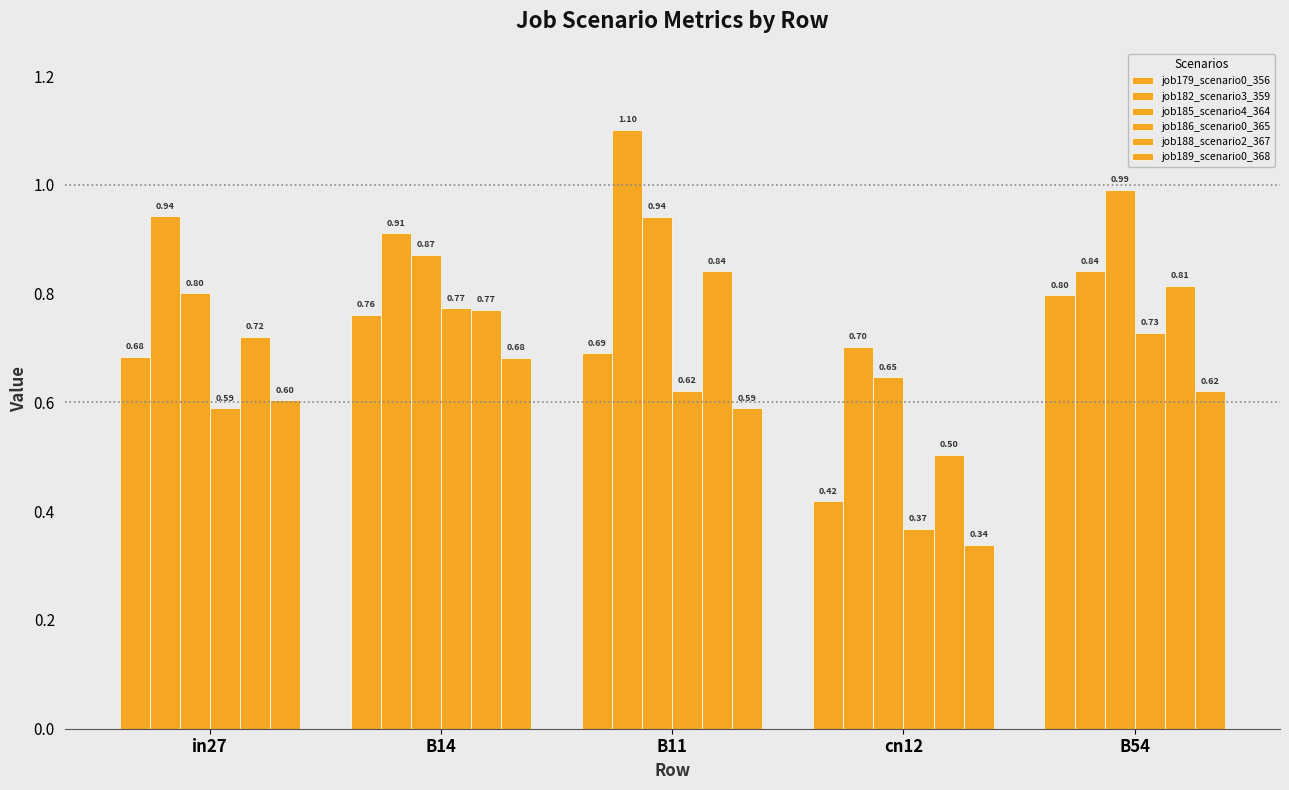

Does the chart contain any negative values?

No